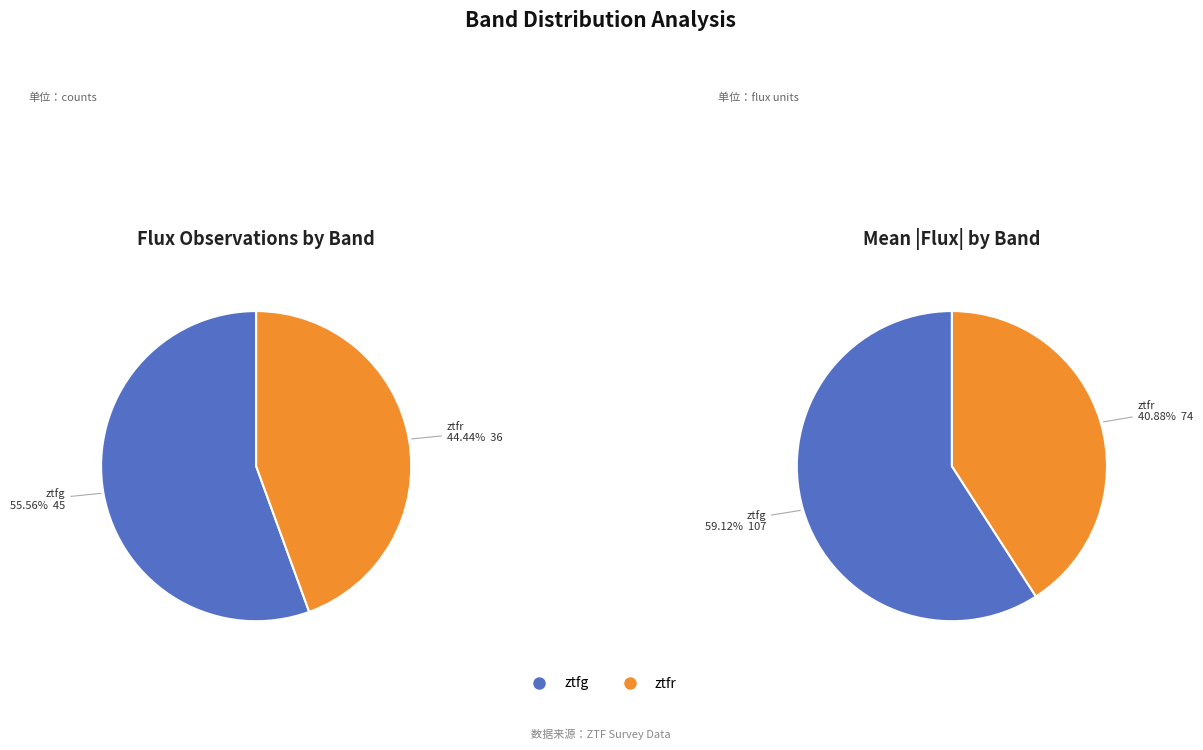

To the nearest percent, what percentage of the pie is ztfg?

56%